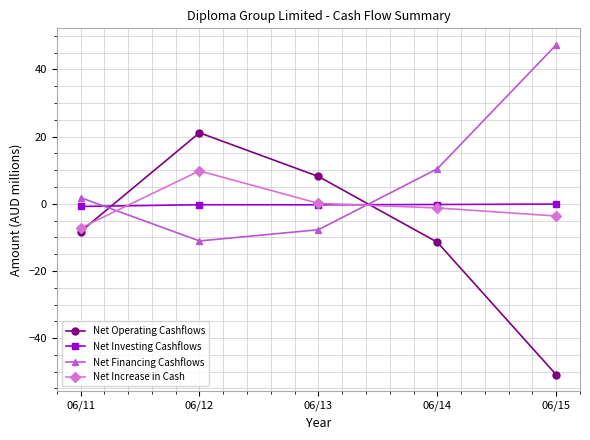

Count the number of categories in the chart.

5